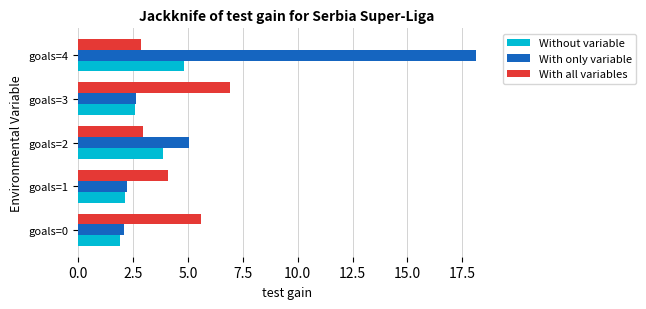

Which series has the largest range (max minus min)?

With only variable